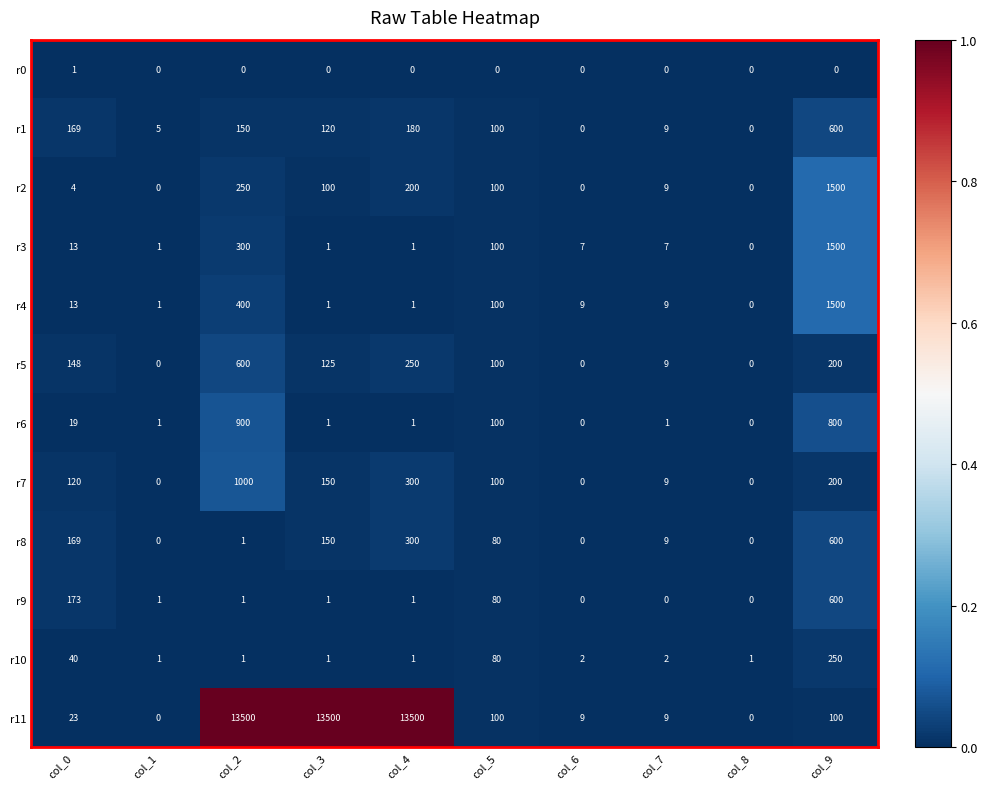

Where is r3 nearest to the value 750?

col_2